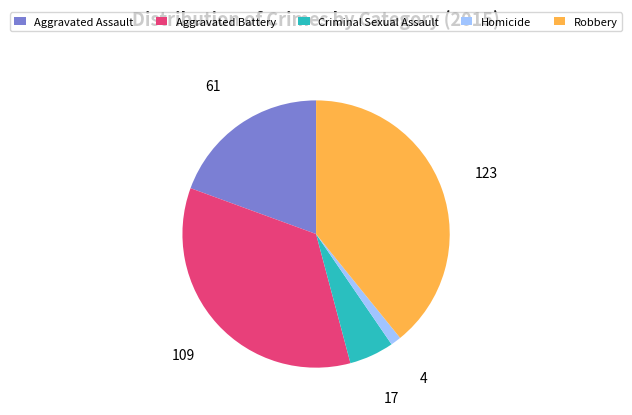

Rank the categories by value from highest to lowest.

Robbery, Aggravated Battery, Aggravated Assault, Criminal Sexual Assault, Homicide